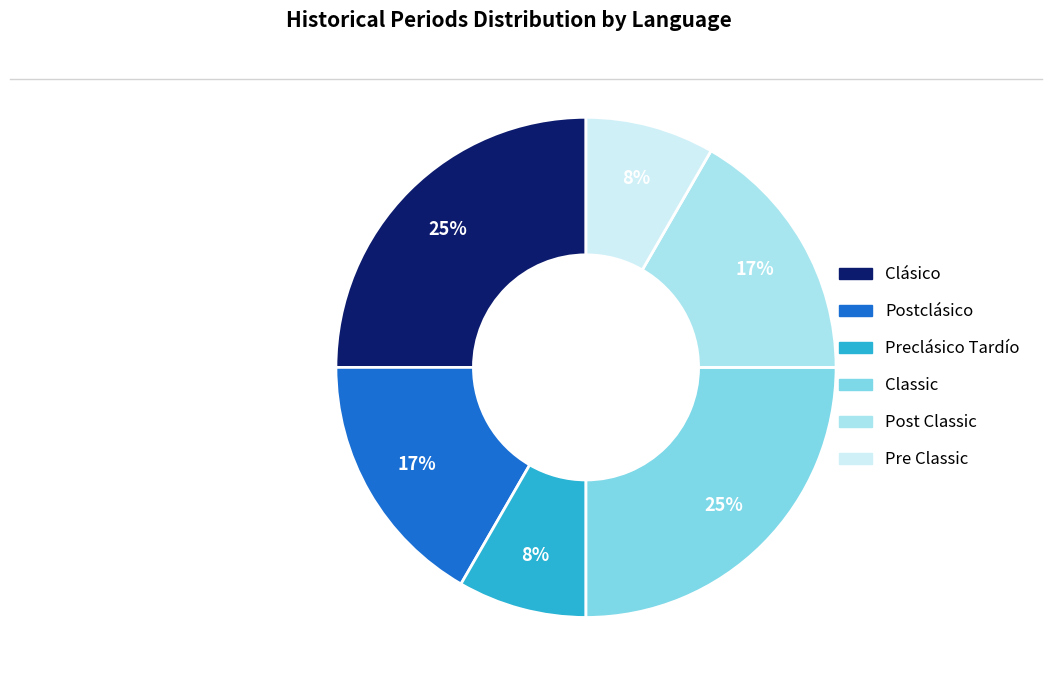

True or false: Classic accounts for 25% of the total.

True